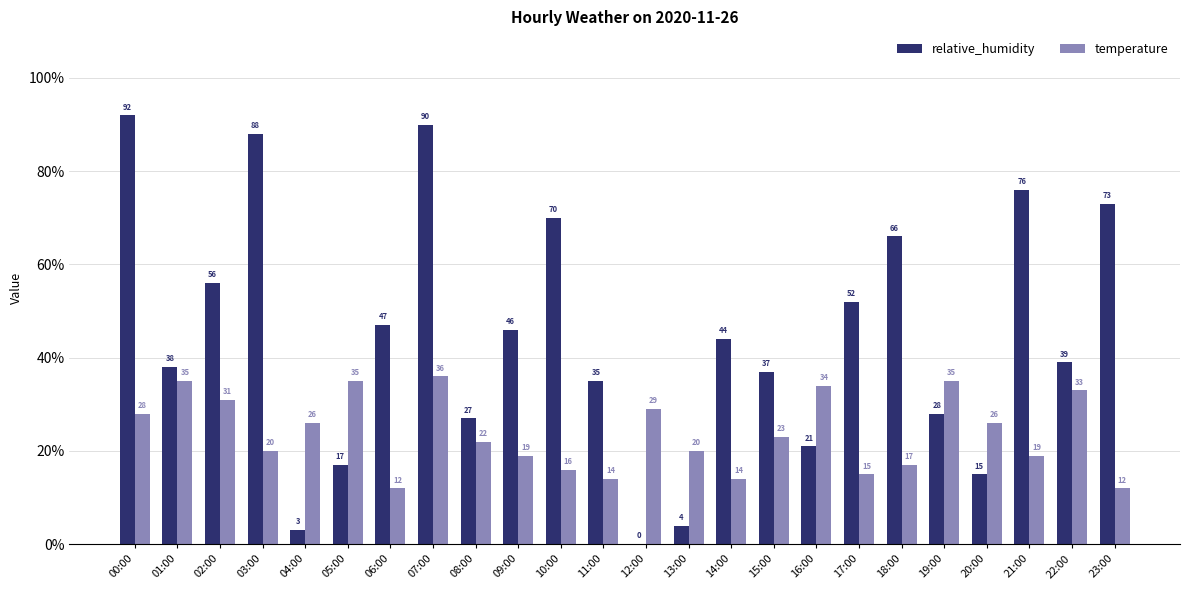

True or false: temperature has a value of 50 at 19:00.

False